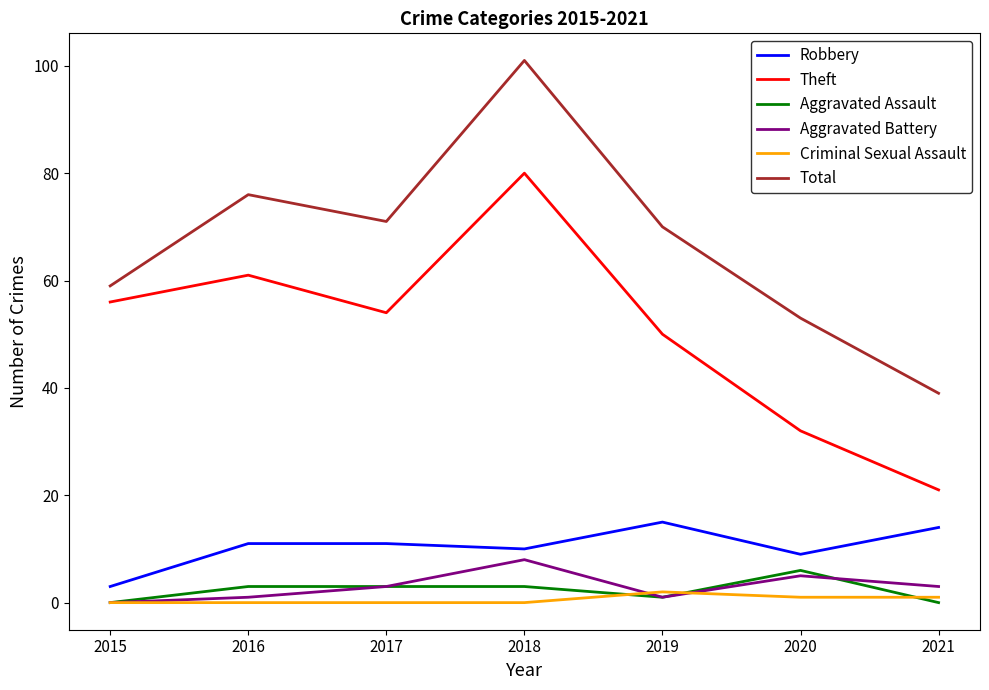

Where is the first local minimum for Total?

2017